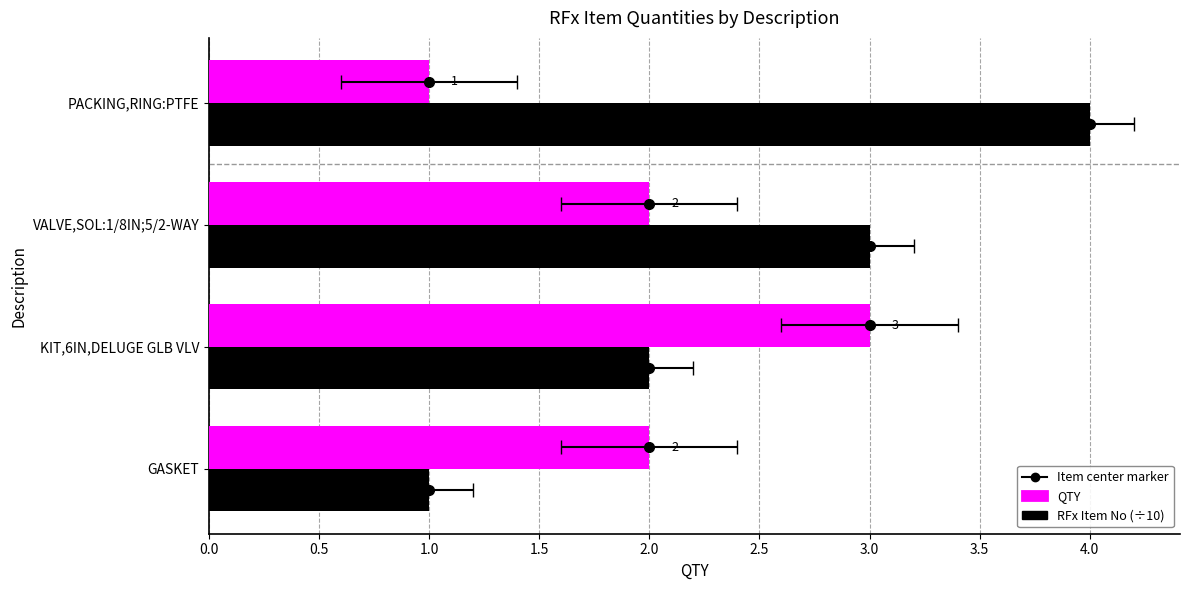

Rank the series by their average value, from lowest to highest.

QTY, RFx Item No (÷10)